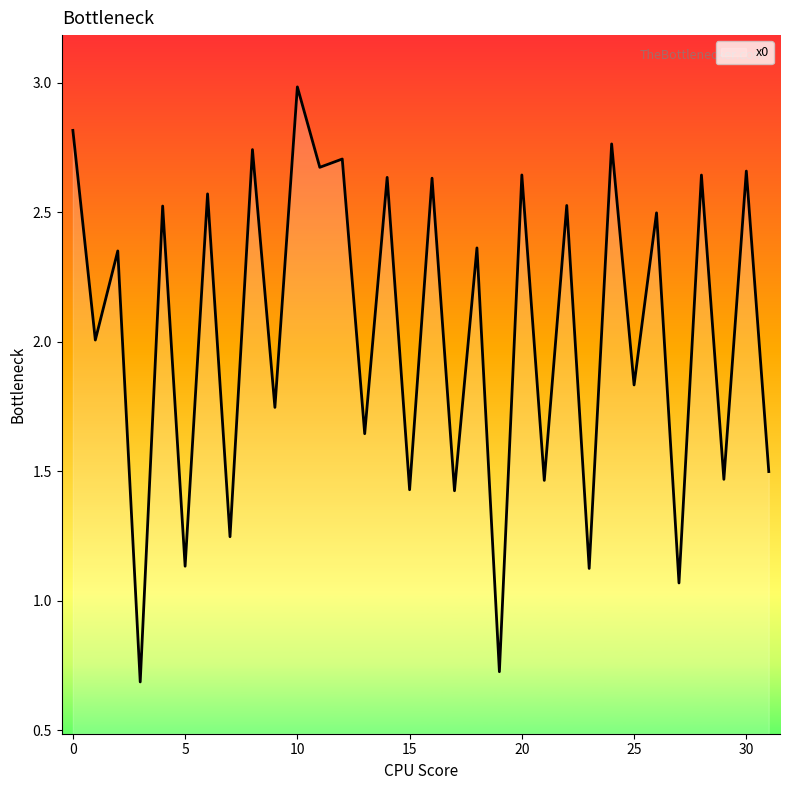

What is the smallest value displayed?

0.7